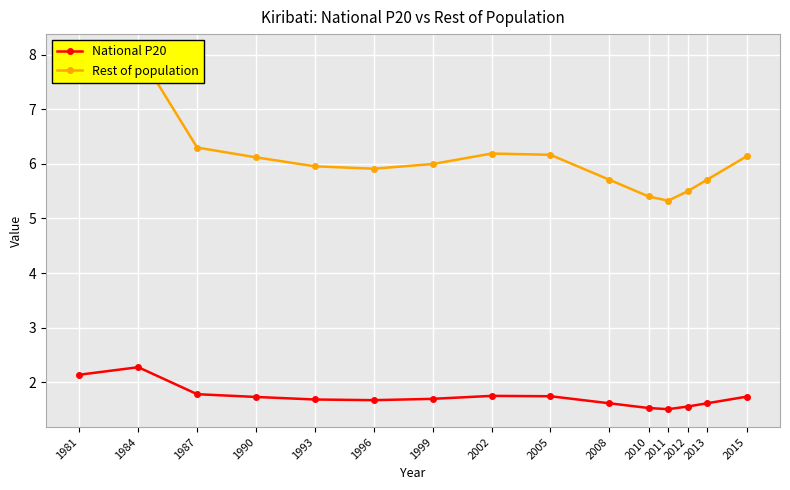

How many categories are shown in the chart?

15